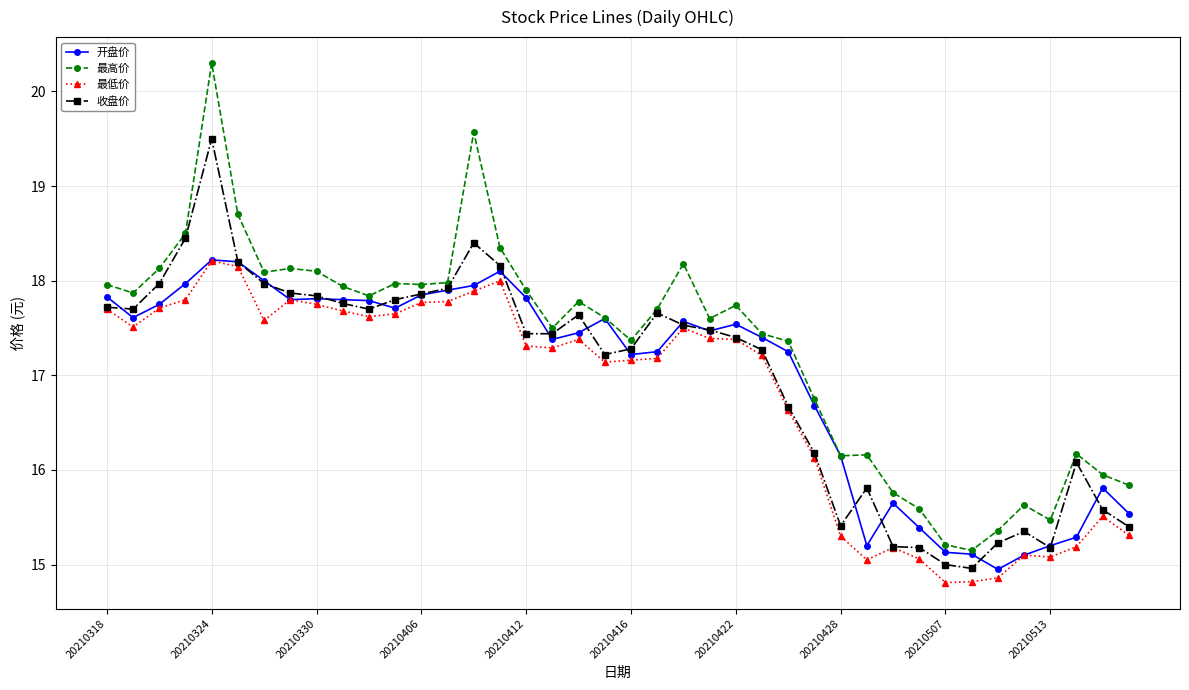

How many data points in 收盘价 are less than 17?

14